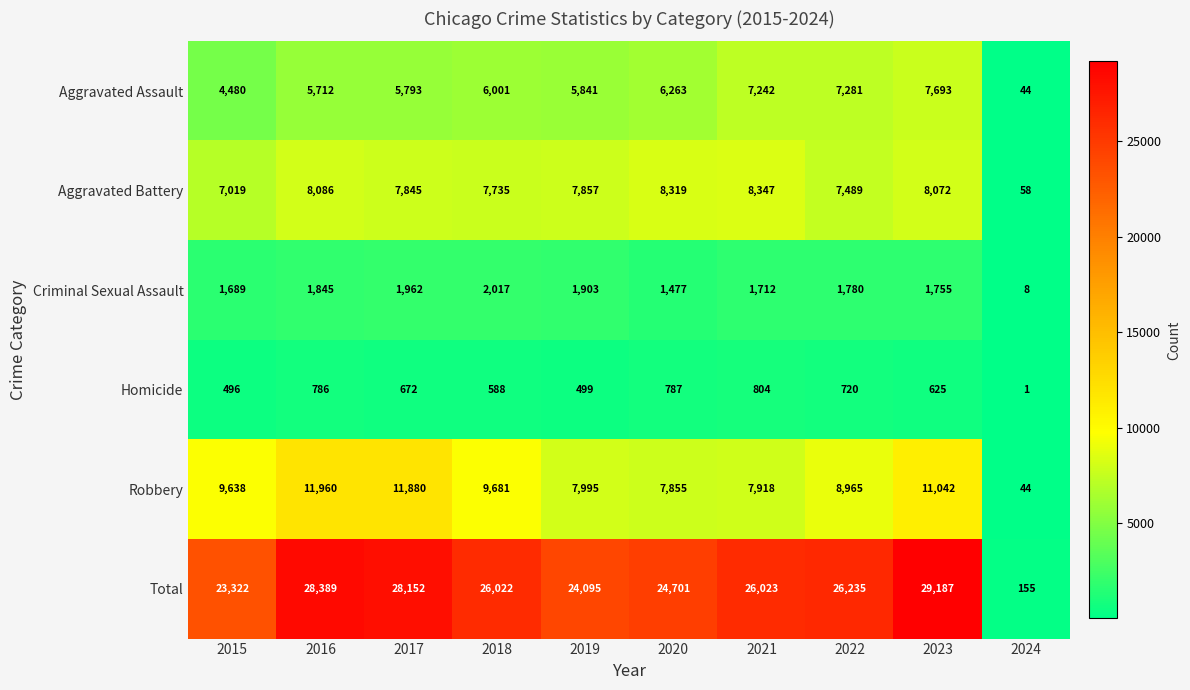

Which series changed the most between 2015 and 2023?

Total